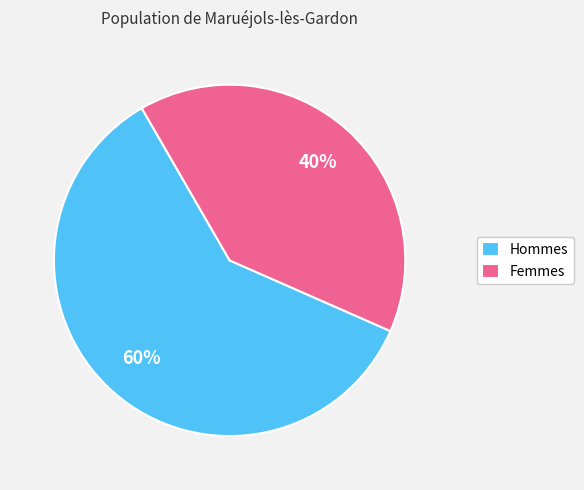

How many slices are in this pie chart?

2